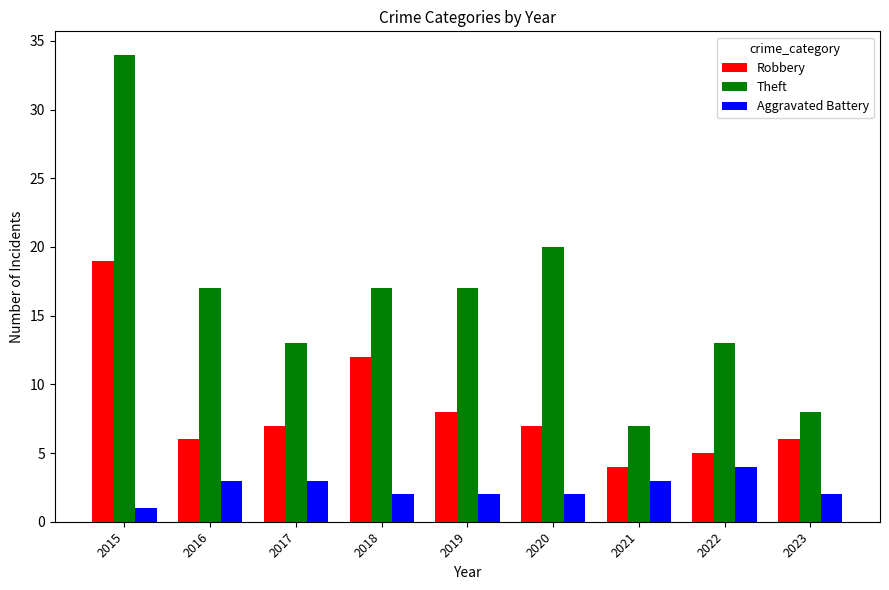

What is the average value of the Theft series?

16